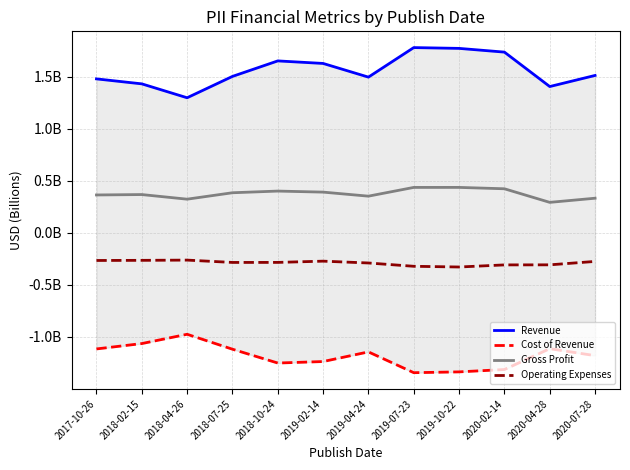

True or false: Operating Expenses and Revenue cross at least once.

False